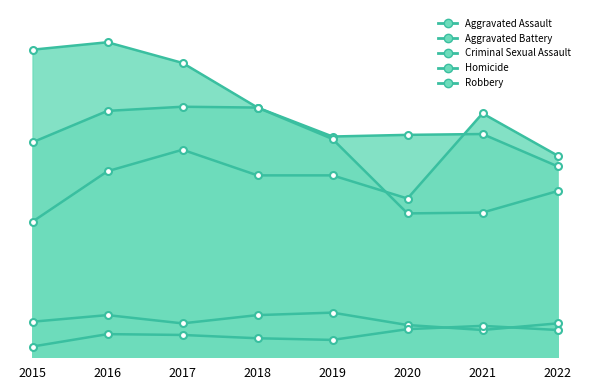

What is the value of the Aggravated Assault point at the 6th from the left?

192